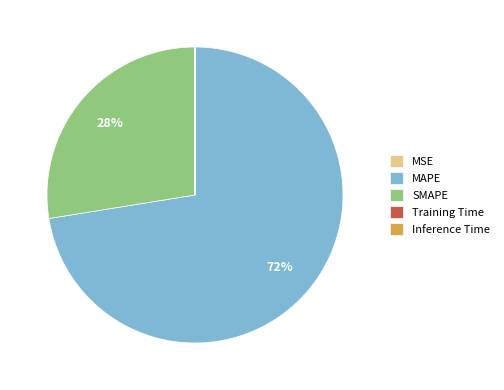

True or false: SMAPE accounts for 17% of the total.

False